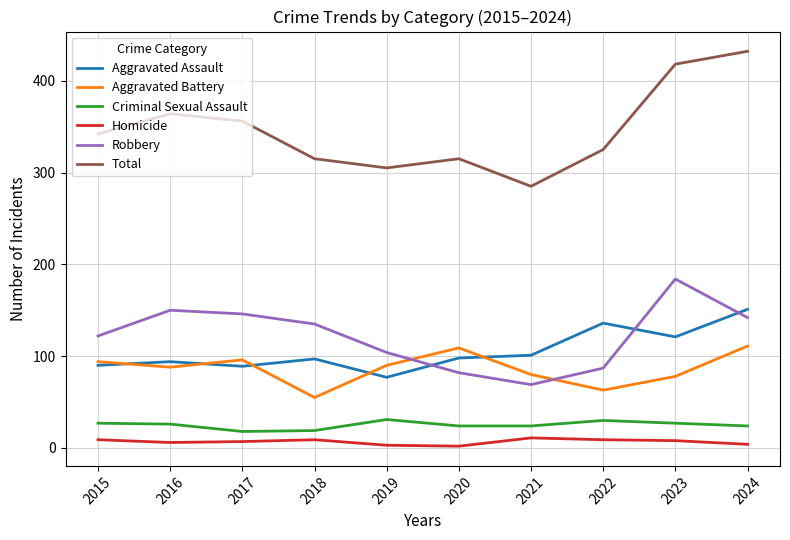

What are all the series names shown in the legend?

Aggravated Assault, Aggravated Battery, Criminal Sexual Assault, Homicide, Robbery, Total